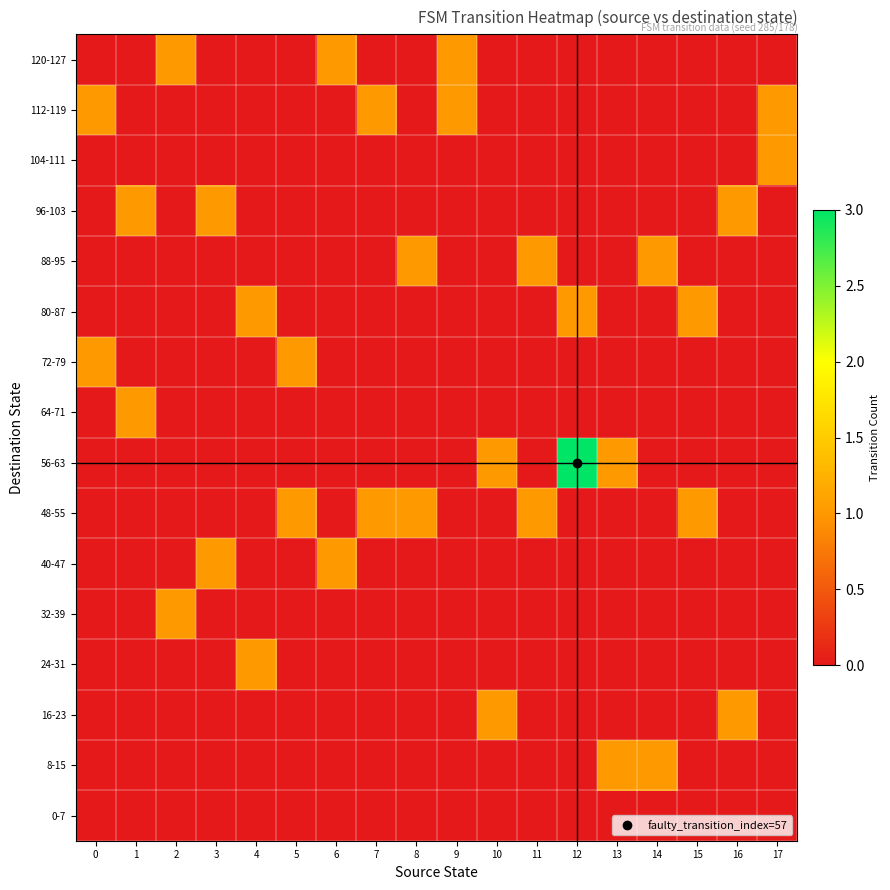

Which has a higher value, 1 or 9?

1